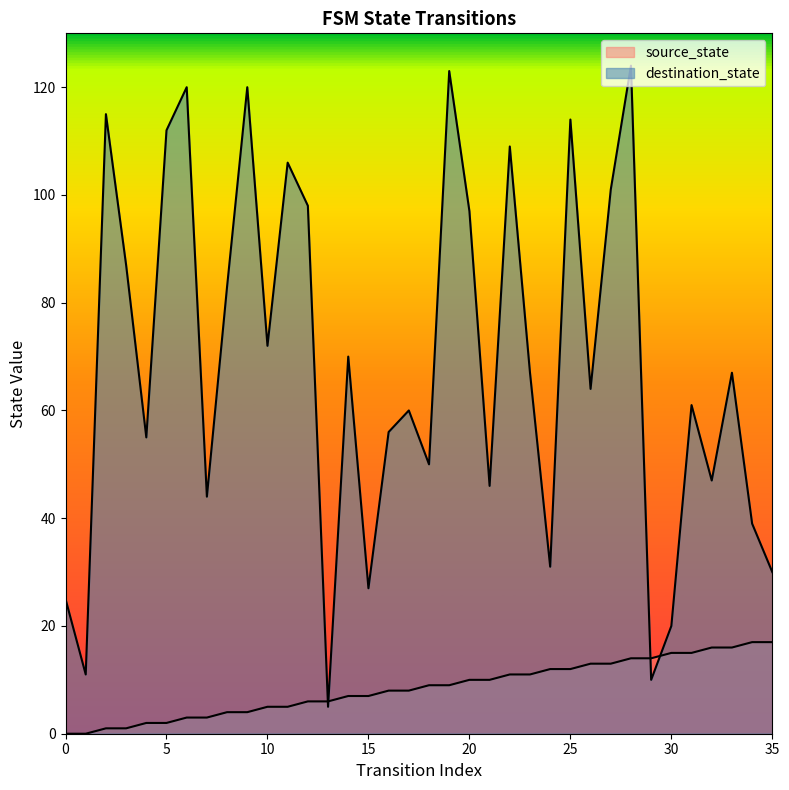

Between 2 and 18, which is larger?

18